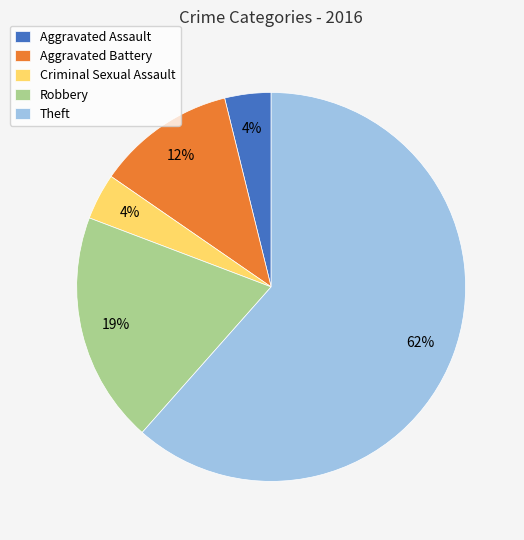

True or false: Aggravated Assault accounts for 9% of the total.

False